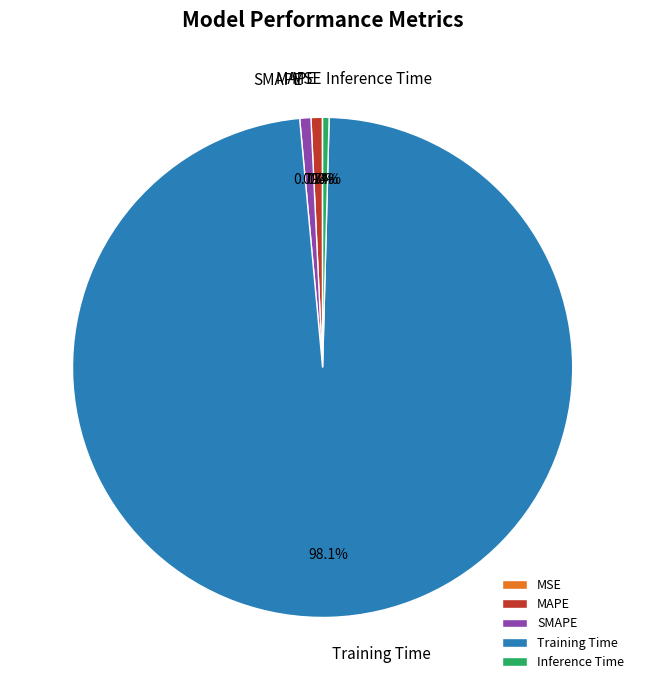

Is Training Time the majority of the pie?

Yes